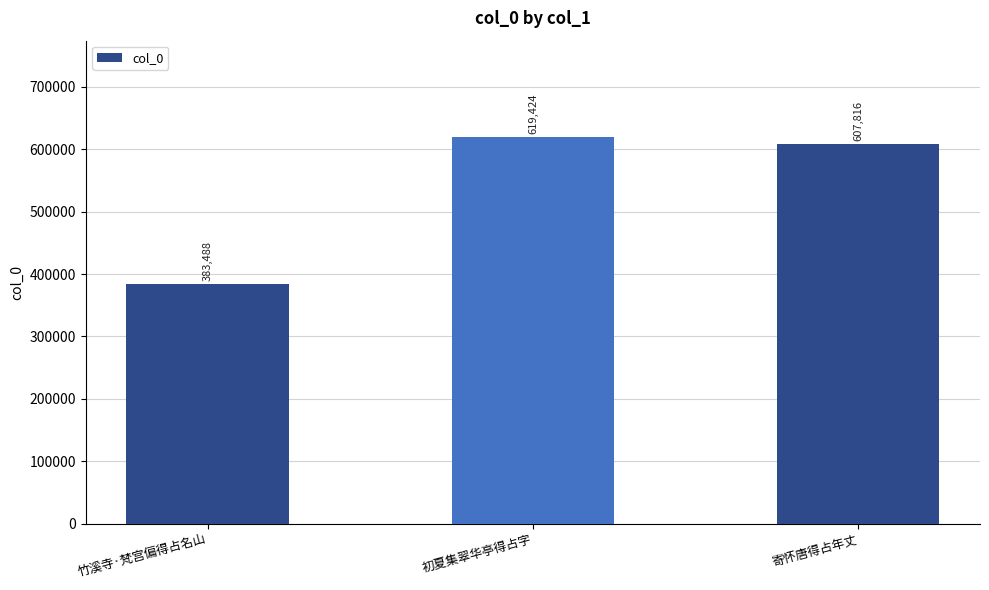

List the labels in order of value, smallest first.

竹溪寺·梵宫偏得占名山, 寄怀唐得占年丈, 初夏集翠华亭得占字